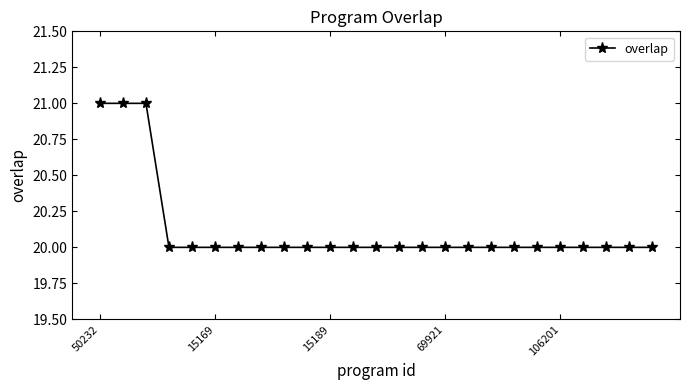

What is the value of the 3rd point from the left?

21